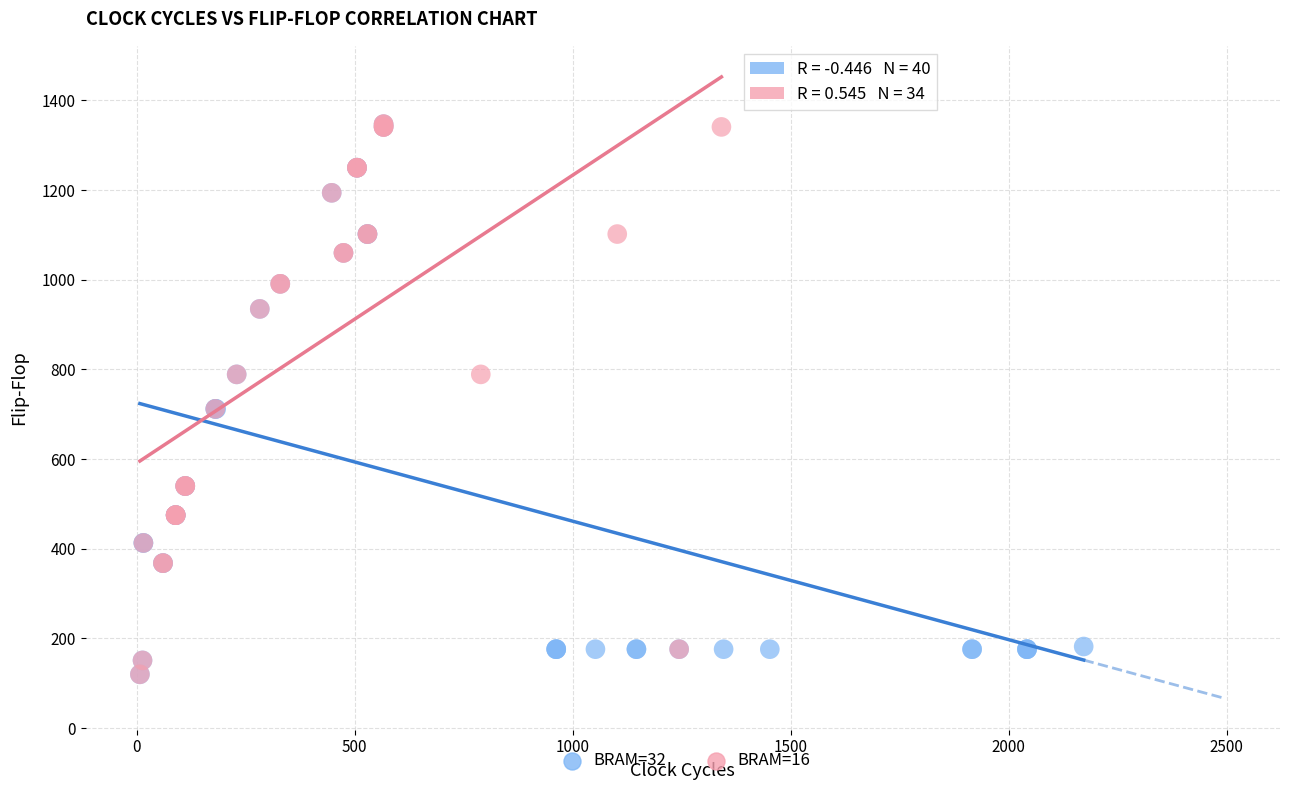

What are all the series names shown in the legend?

BRAM=32, BRAM=16